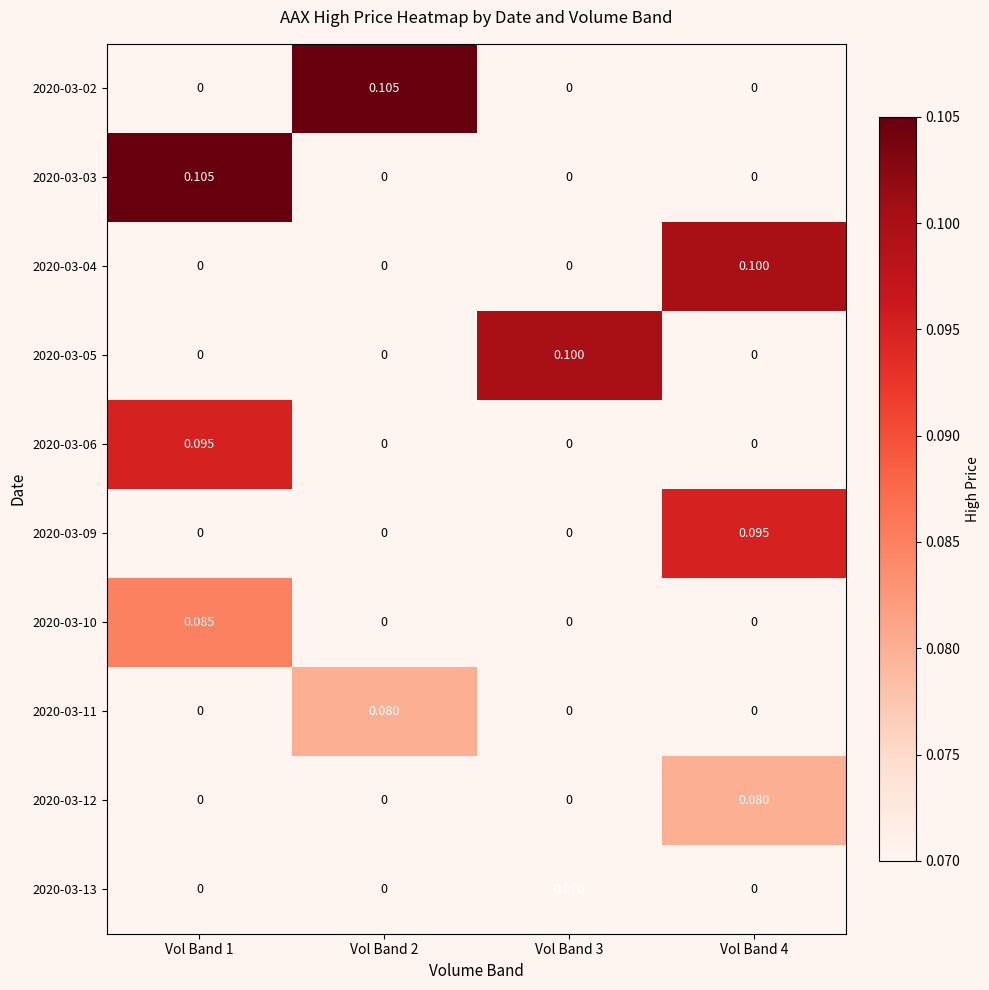

Is the value of 2020-03-04 at Vol Band 2 greater than the value of 2020-03-02 at Vol Band 2?

No